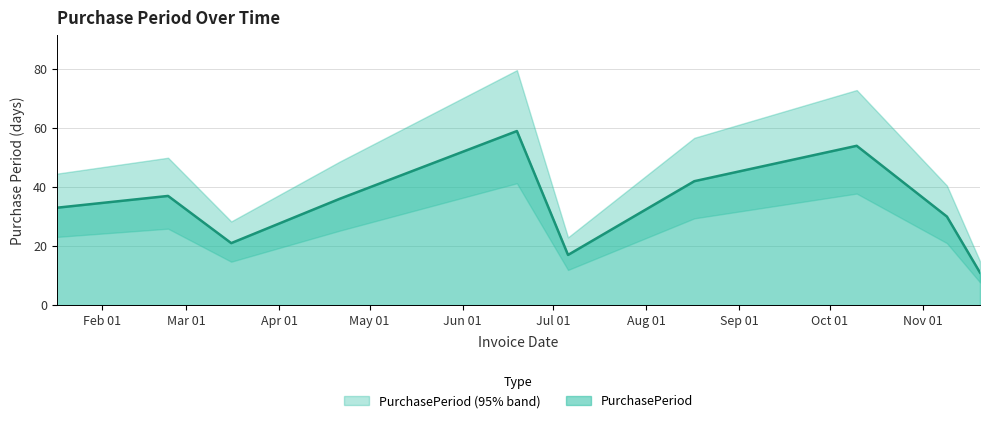

The chart shows a value of 64 at 2017-02-23. True or false?

False